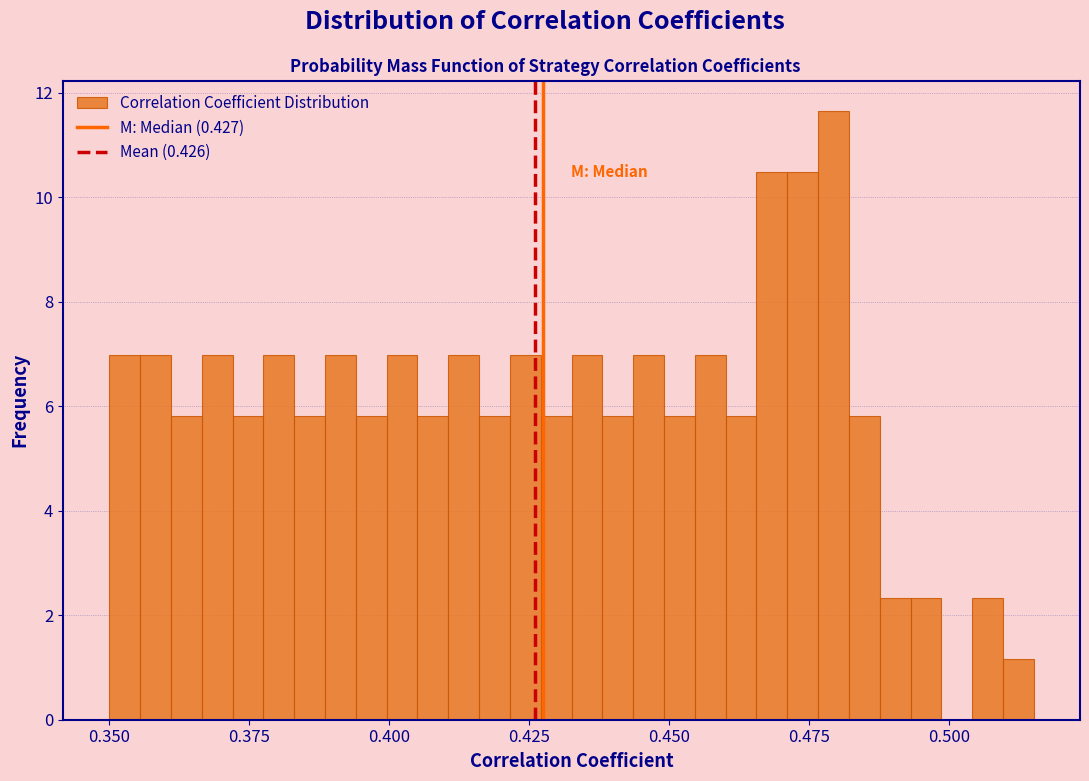

Around what value on the x-axis is the tallest bar? Give the approximate position of its centre, as read against the axis.

0.480